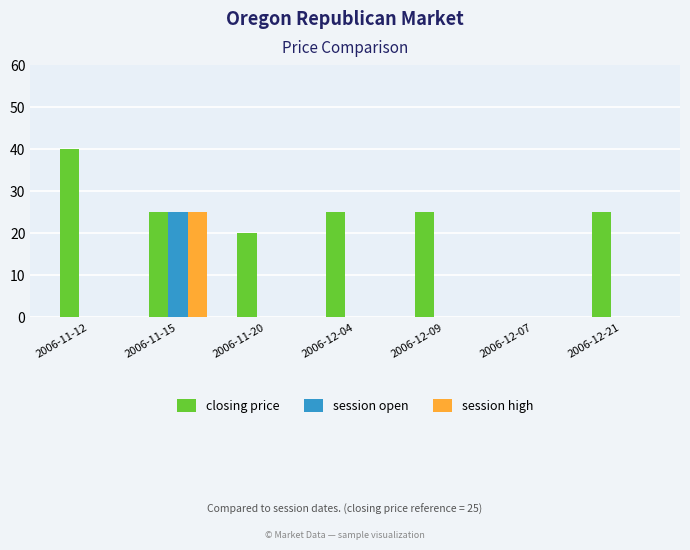

Count the closing price values in the range 20 to 25.

5